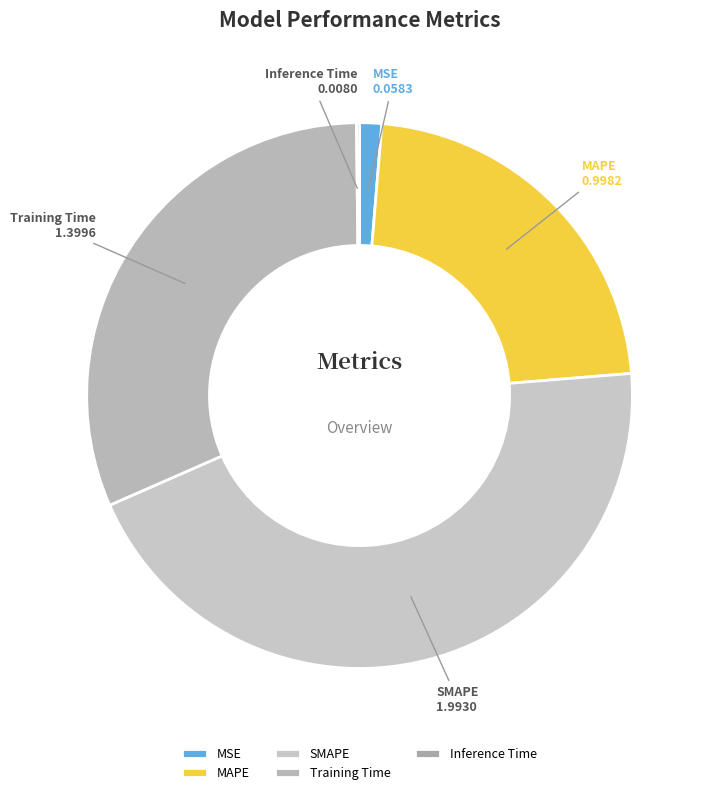

Which has a higher value, Training Time or MSE?

Training Time